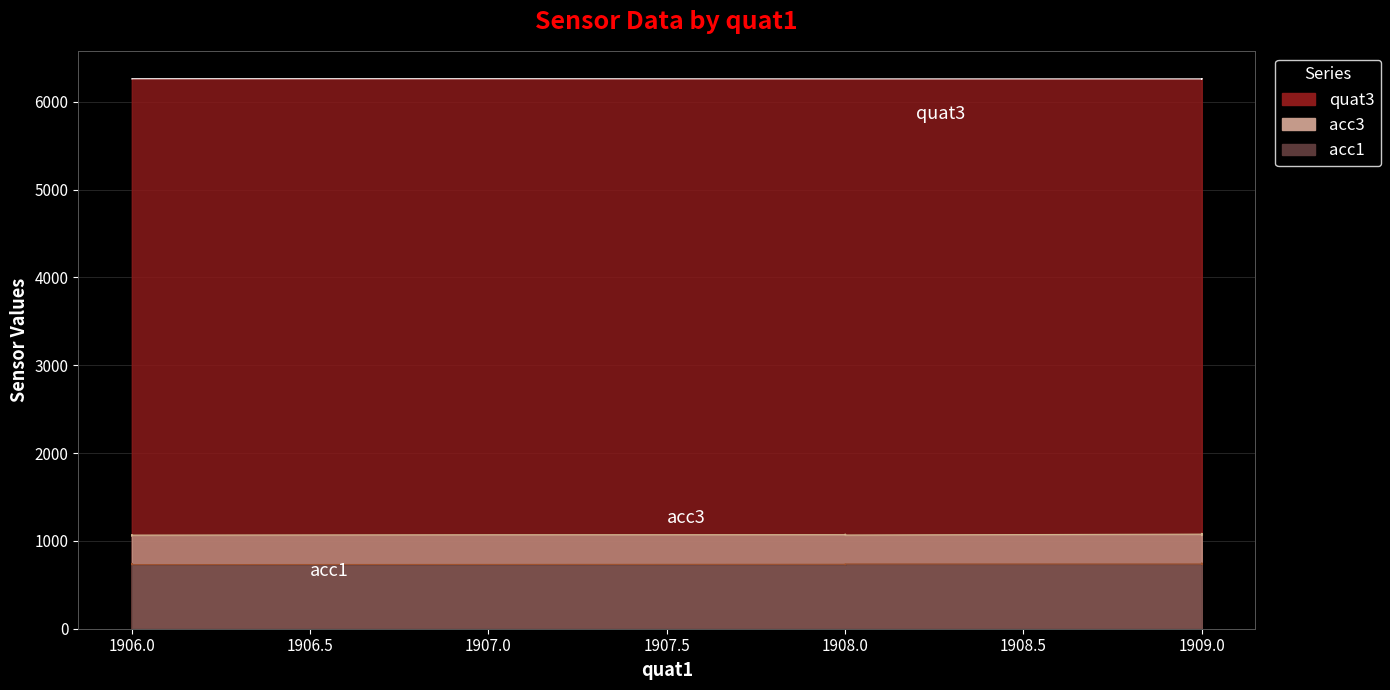

At 1906.0, list the series in order from largest to smallest.

quat3, acc3, acc1